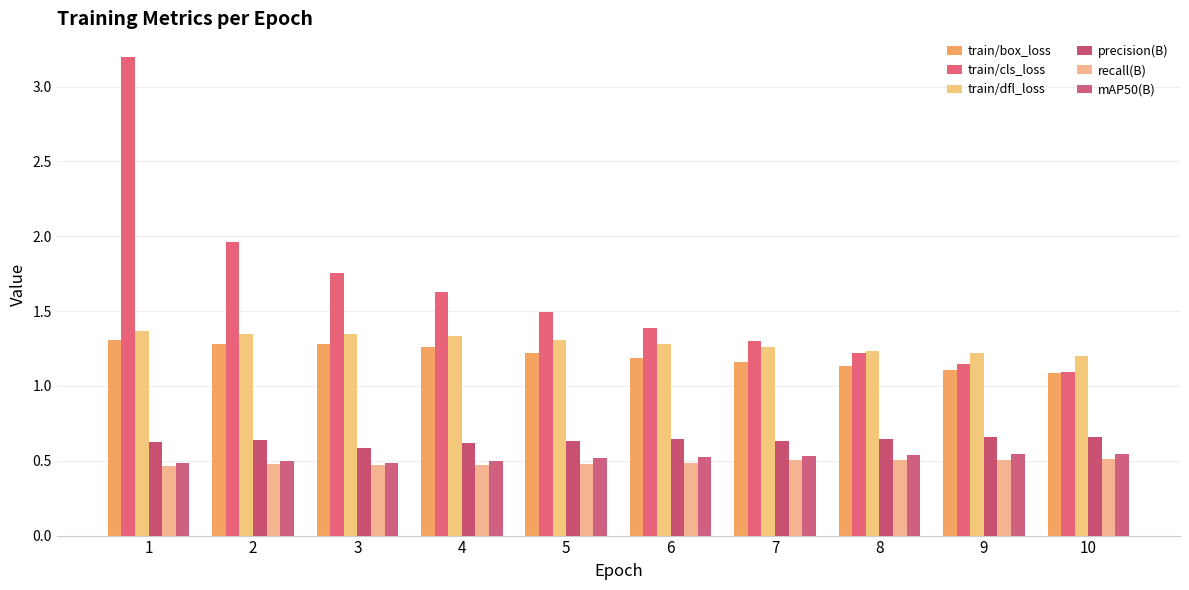

What is the lowest value of the train/dfl_loss series?

1.2